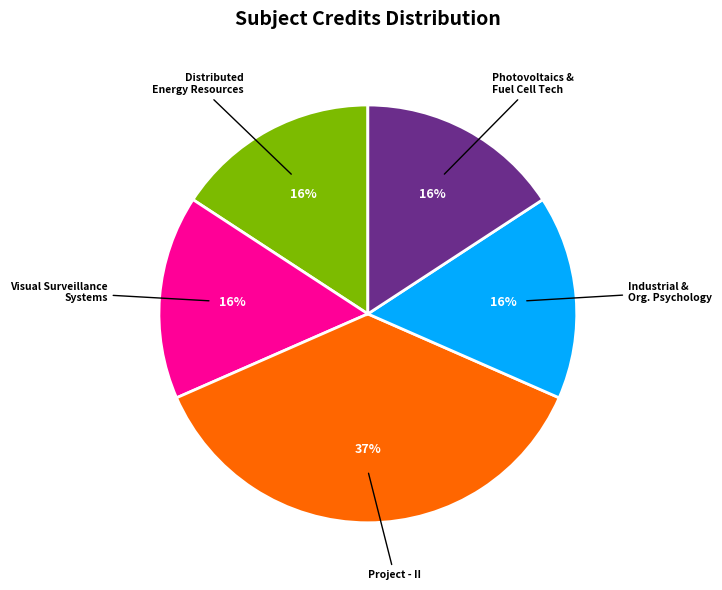

To the nearest percent, what is the average slice percentage?

20%